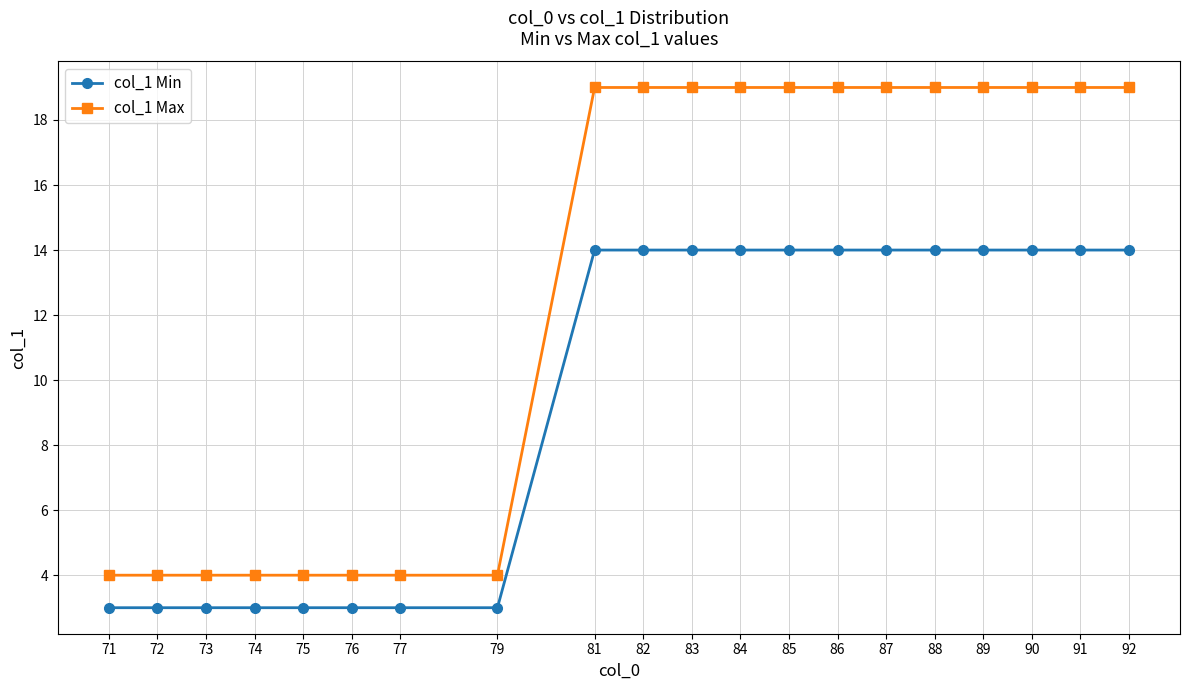

How many col_1 Max values are between 4 and 19?

20